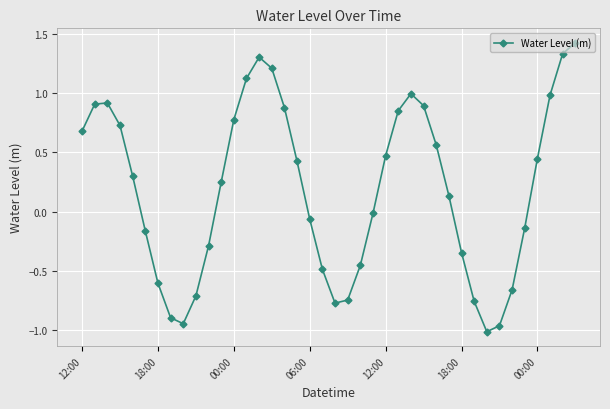

What is the sum of all values?

7.6